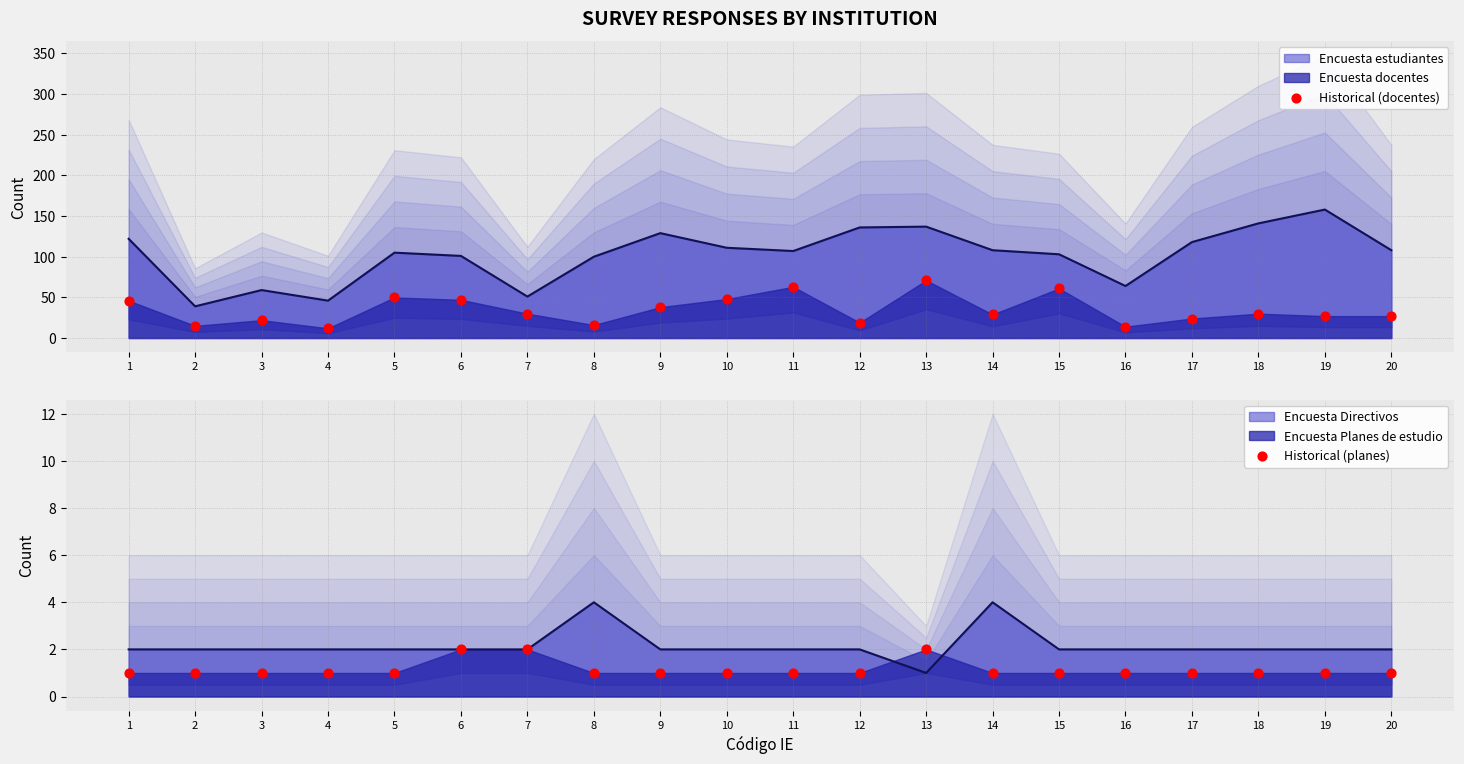

At how many categories does at least one series exceed 47?

5